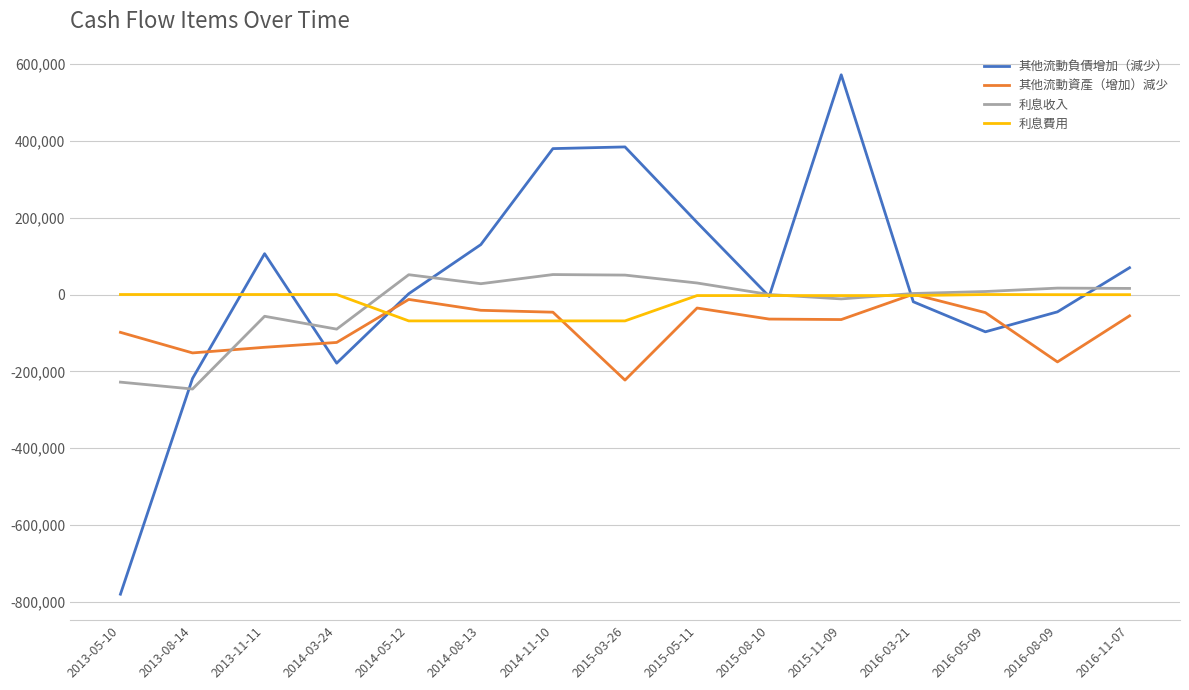

Between 2015-05-11 and 2016-03-21, which series saw the biggest shift?

其他流動負債增加（減少）